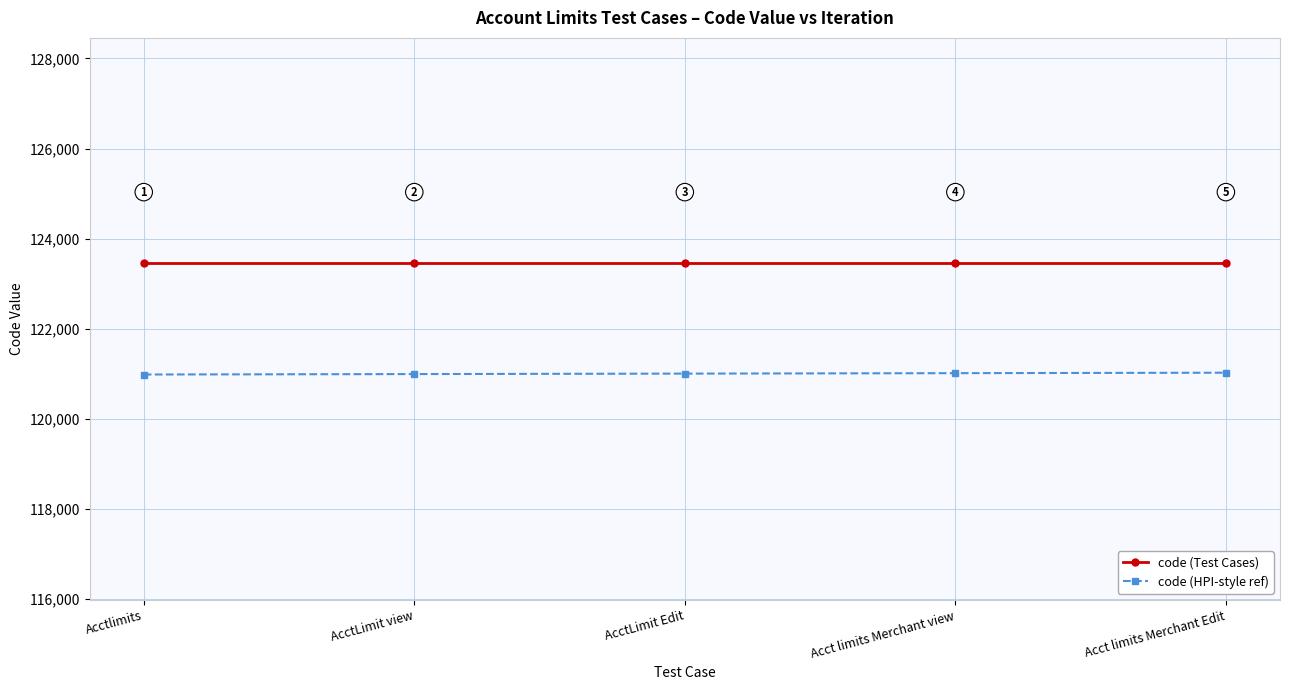

What is the label of the 2nd point from the right?

Acct limits Merchant view